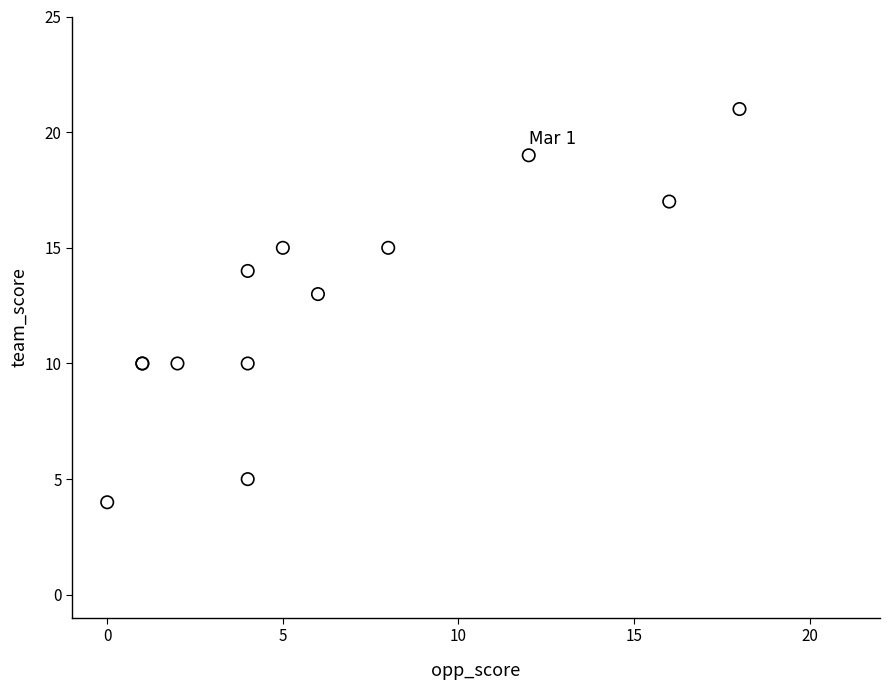

What Y value in the scatter plot is closest to 12?

13